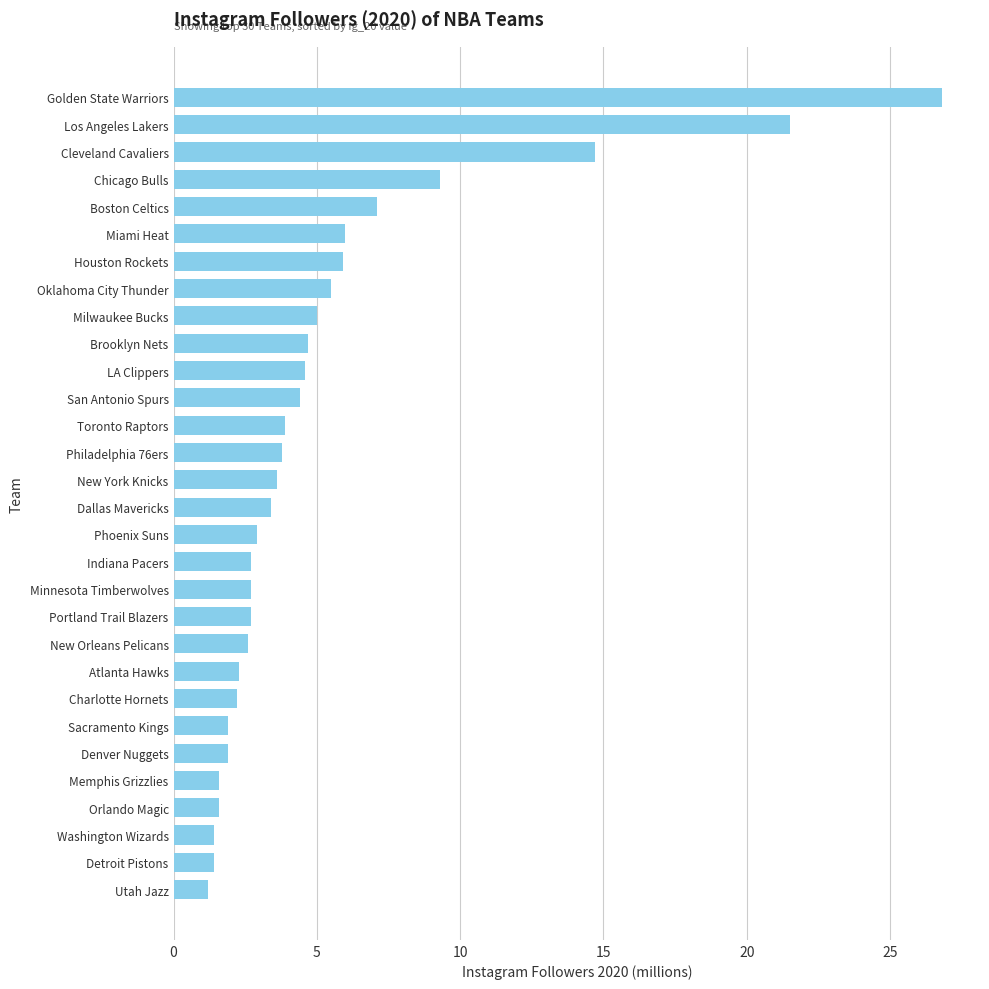

The chart shows a value of 4.7 at Brooklyn Nets. True or false?

True